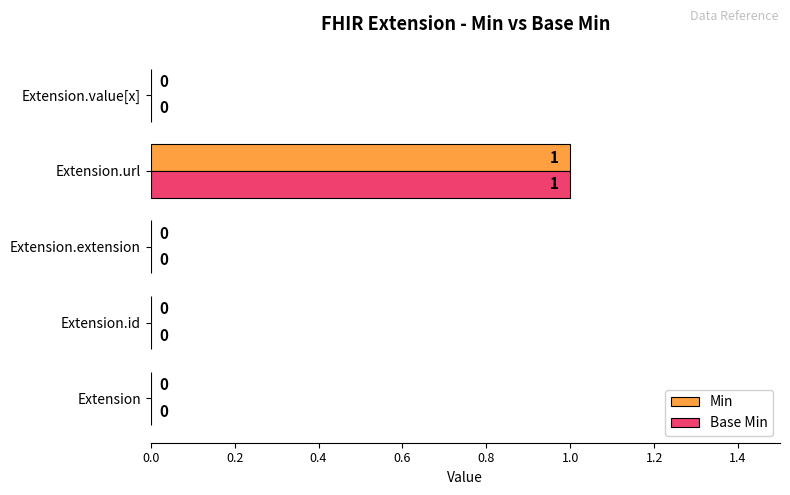

Which category has the highest value in the Min series?

Extension.url